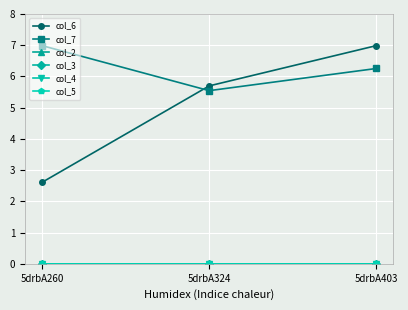

What is the total value across all series at 5drbA324?

11.2